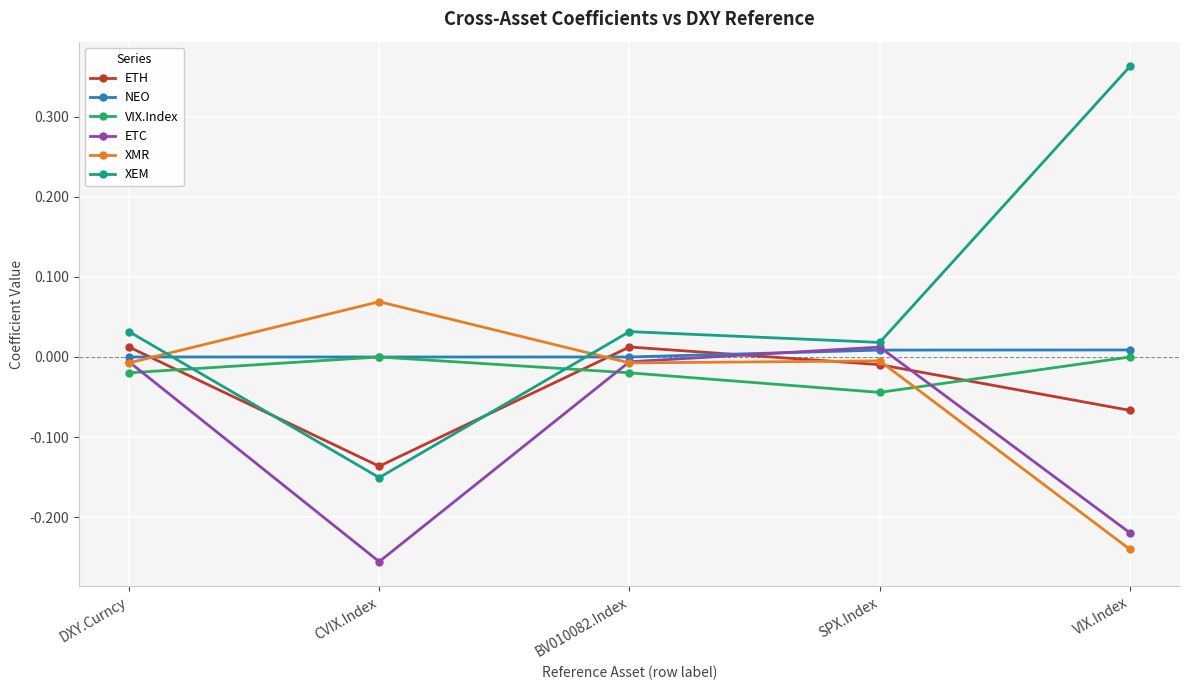

What are all the series names shown in the legend?

ETH, NEO, VIX.Index, ETC, XMR, XEM